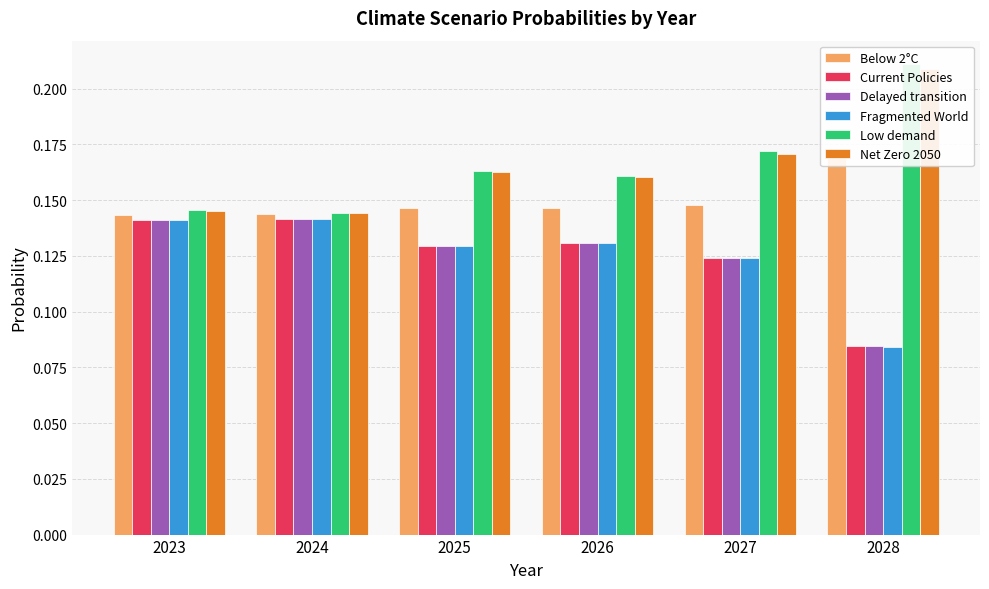

Count the Low demand values in the range 0 to 1.

6